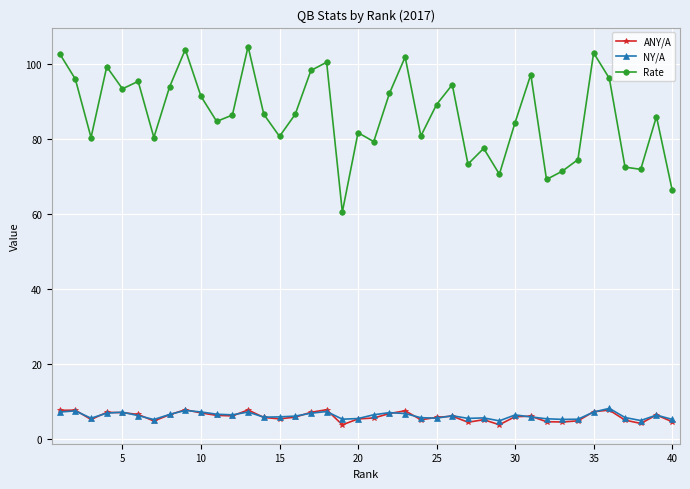

Is this an area chart (filled region under the line)?

No